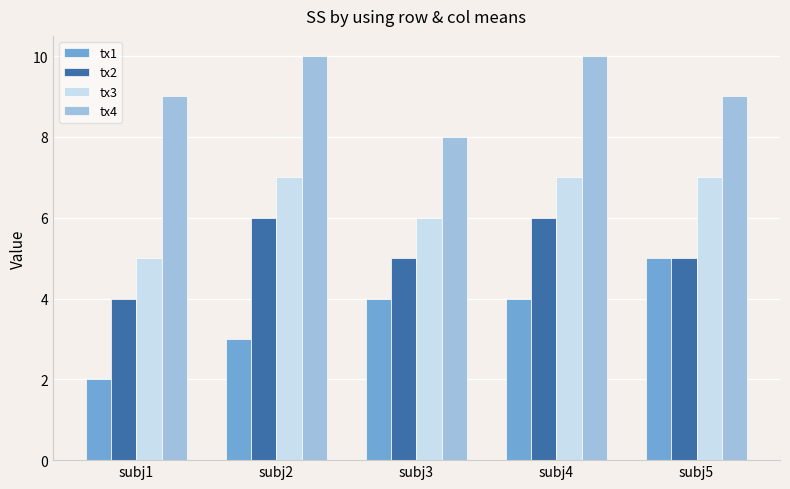

Which series changed the most between subj3 and subj4?

tx4